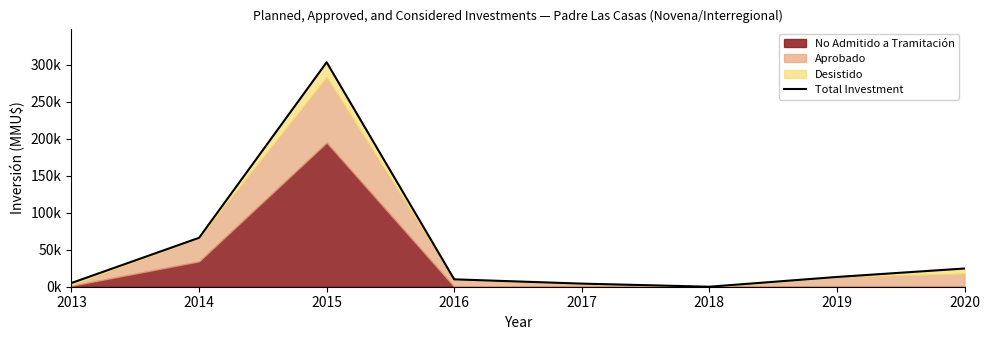

Which category has the lowest value across all series?

2018